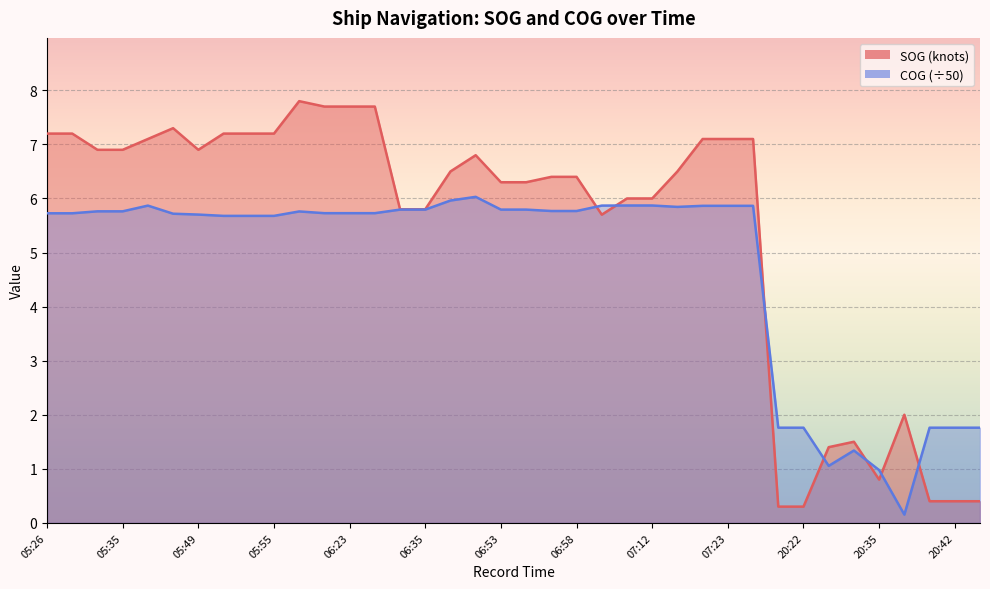

Is the value of SOG at 06:20 greater than the value of COG at 07:19?

Yes